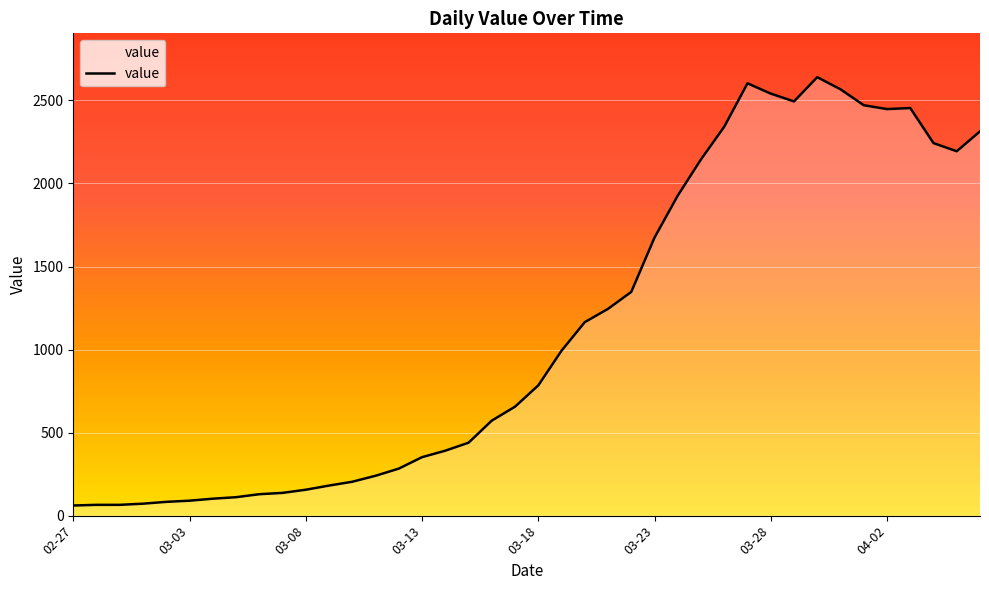

What is the smallest value displayed?

61